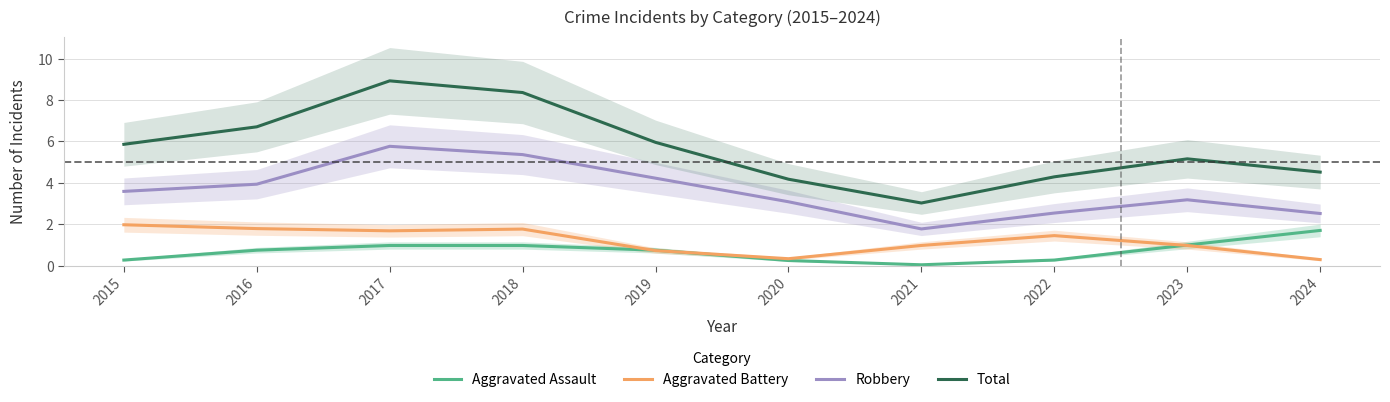

What is the difference between the maximum and minimum values in the Aggravated Assault series?

1.7